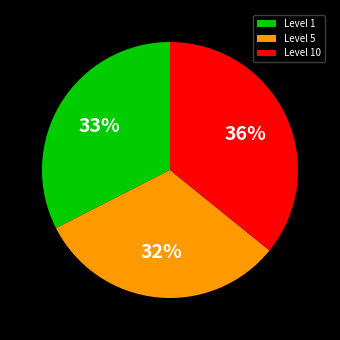

To the nearest percent, what portion does Level 5 represent?

32%